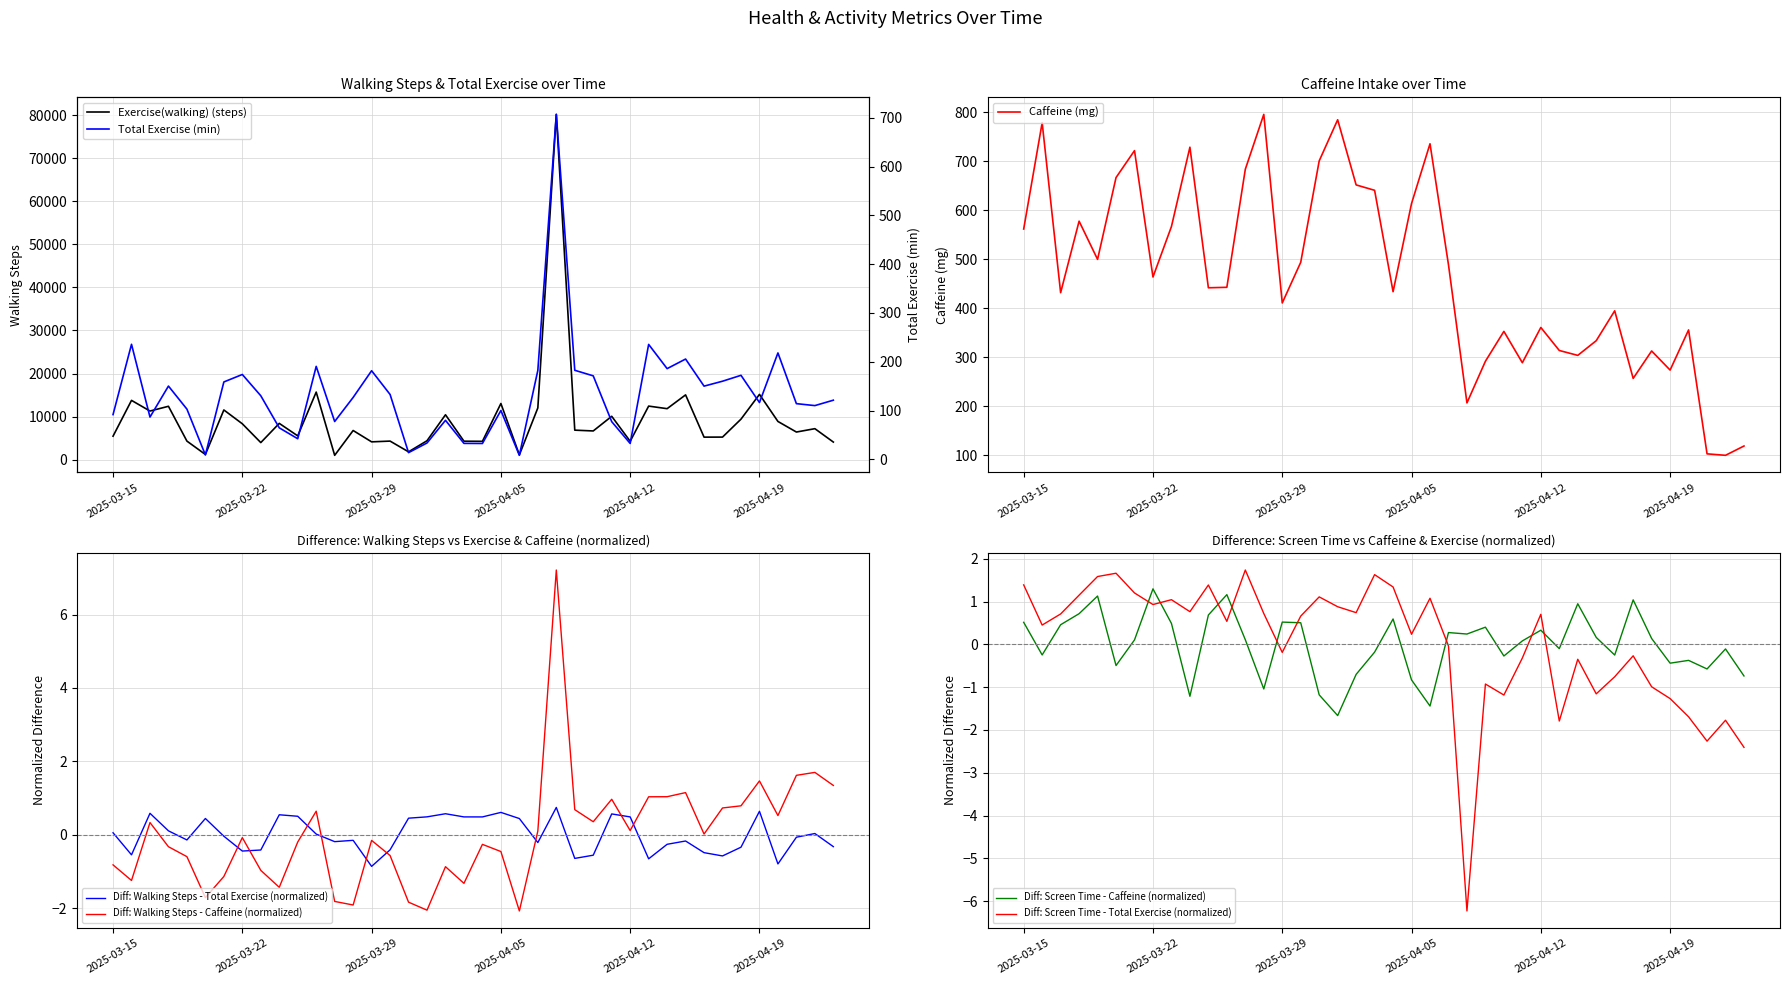

What is the sum of the Total Exercise (min) values at 2025-03-20 and 2025-04-22?

119.5